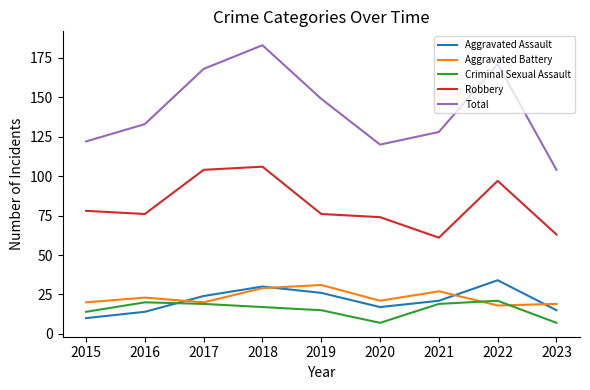

What are all the series names shown in the legend?

Aggravated Assault, Aggravated Battery, Criminal Sexual Assault, Robbery, Total